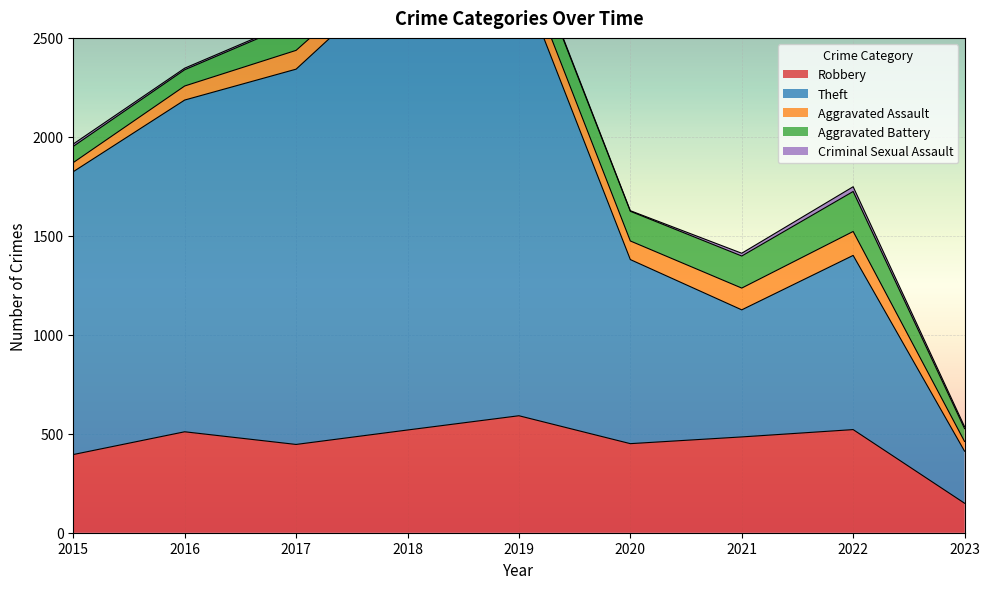

Reading right to left, list all the values displayed in this chart.

Robbery: 149	521	484	450	591	519	446	510	395
Theft: 263	880	642	930	2230	2341	1896	1676	1429
Aggravated Assault: 49	121	110	94	98	77	95	71	46
Aggravated Battery: 65	202	162	150	148	152	142	82	82
Criminal Sexual Assault: 10	24	14	3	8	11	8	8	12